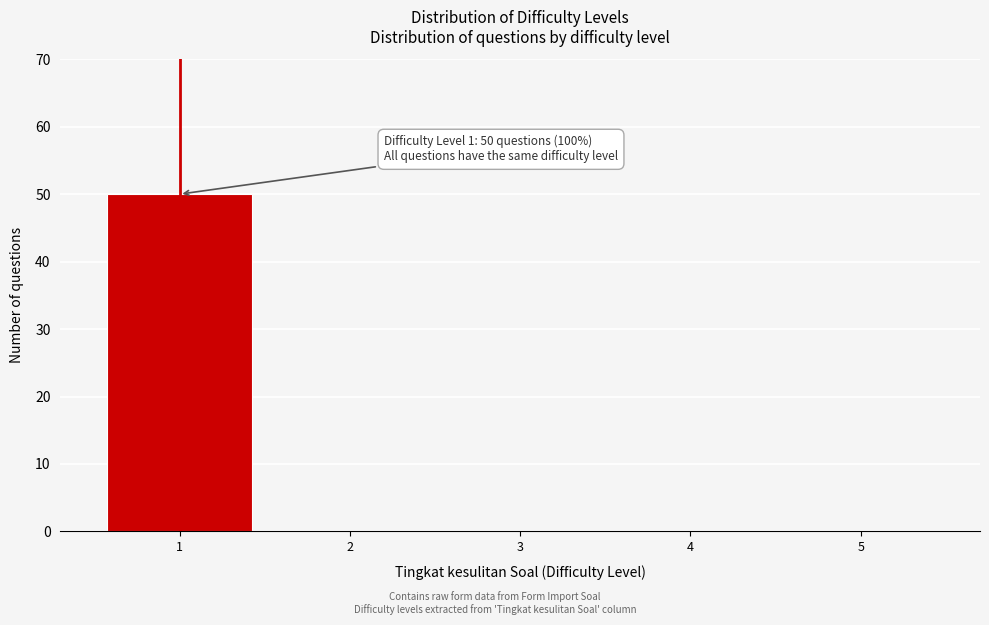

Reading left to right, list all the values displayed in this chart.

1=50	2=0	3=0	4=0	5=0